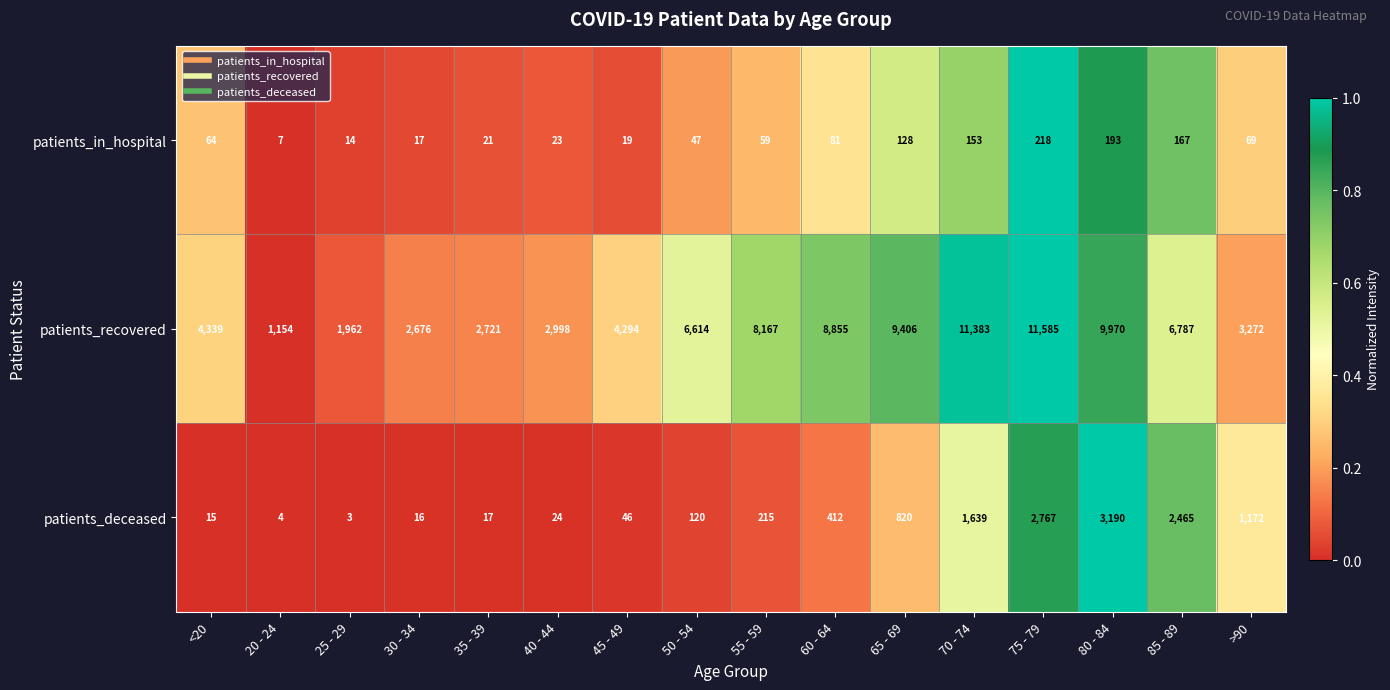

The patients_in_hospital series shows 14 at 25 - 29. True or false?

True